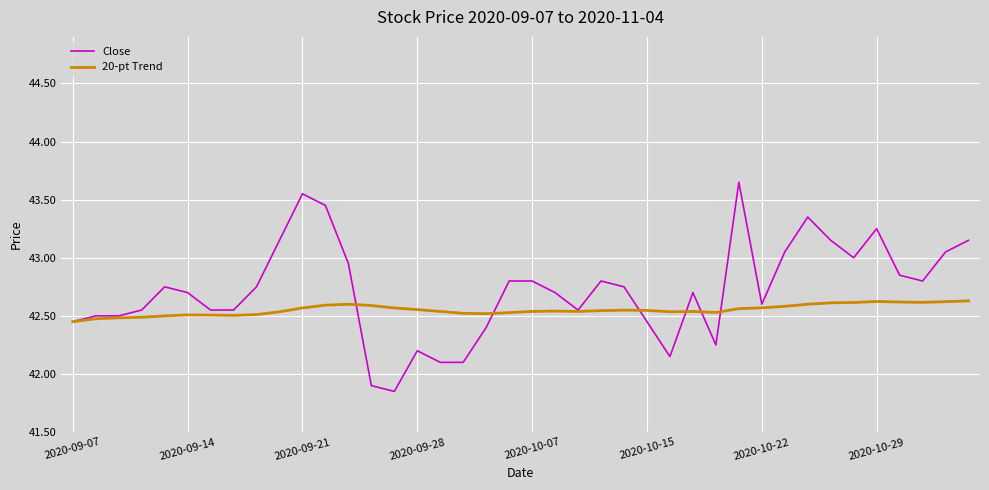

Does the chart display data point markers on the line(s)?

No